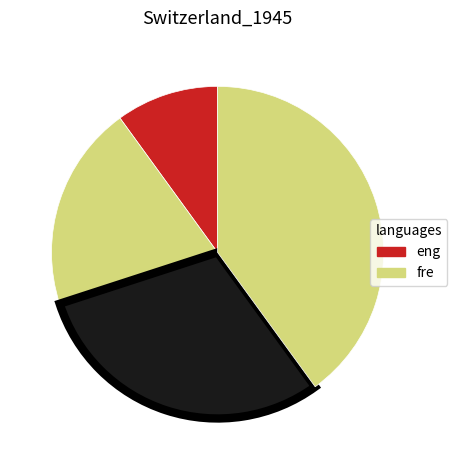

Count the number of slices in the pie.

4